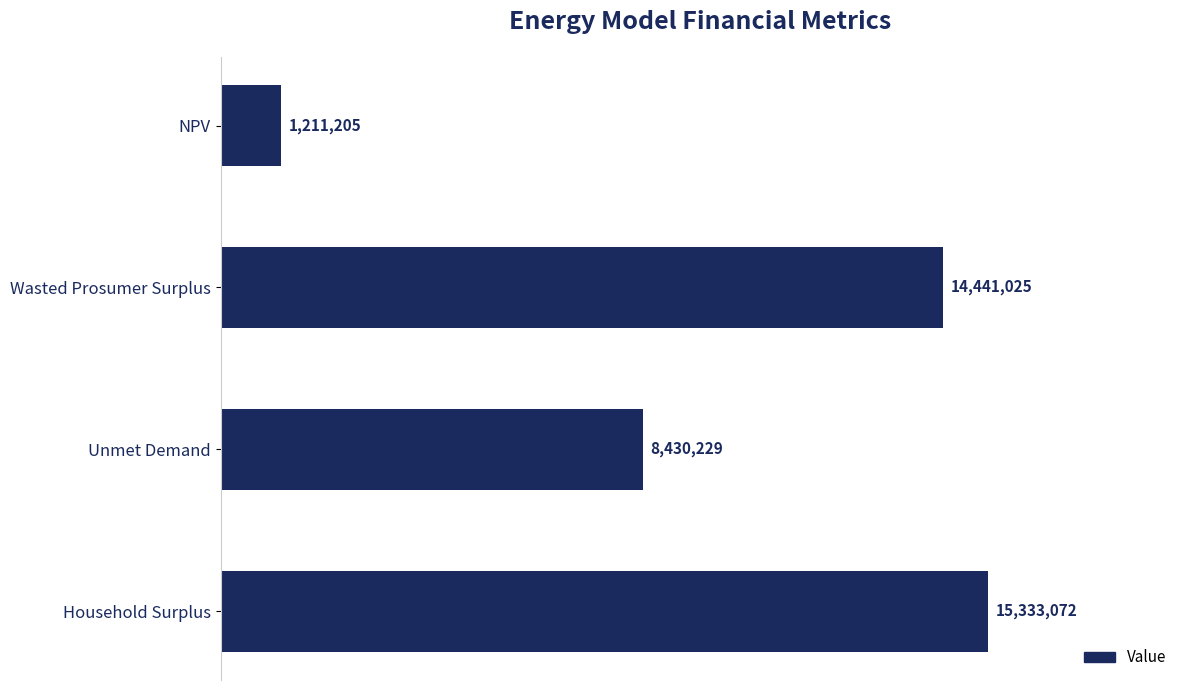

What is the smallest value displayed?

1211204.8